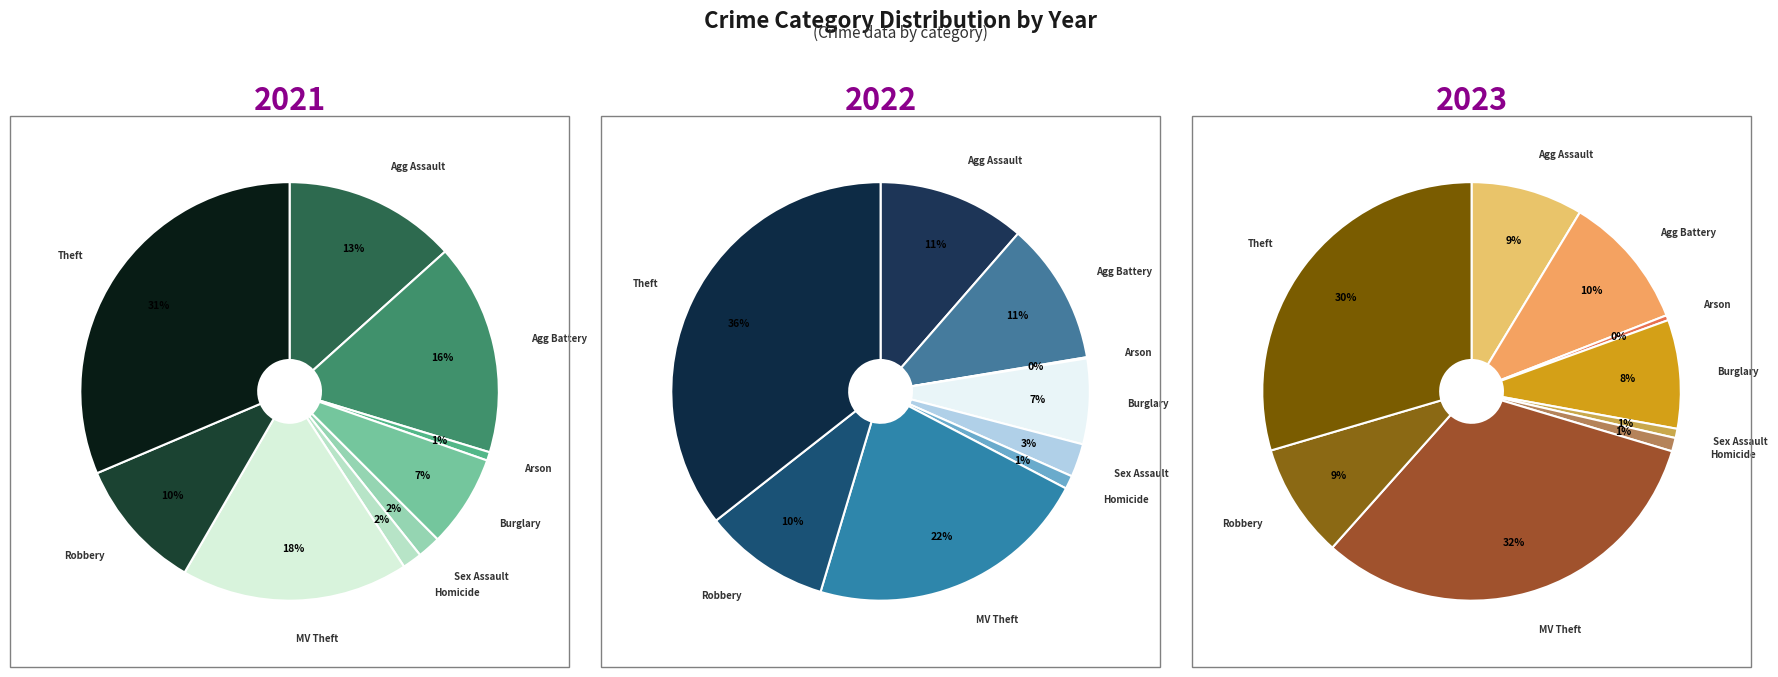

What percentage is the Theft slice, to the nearest percent?

31%